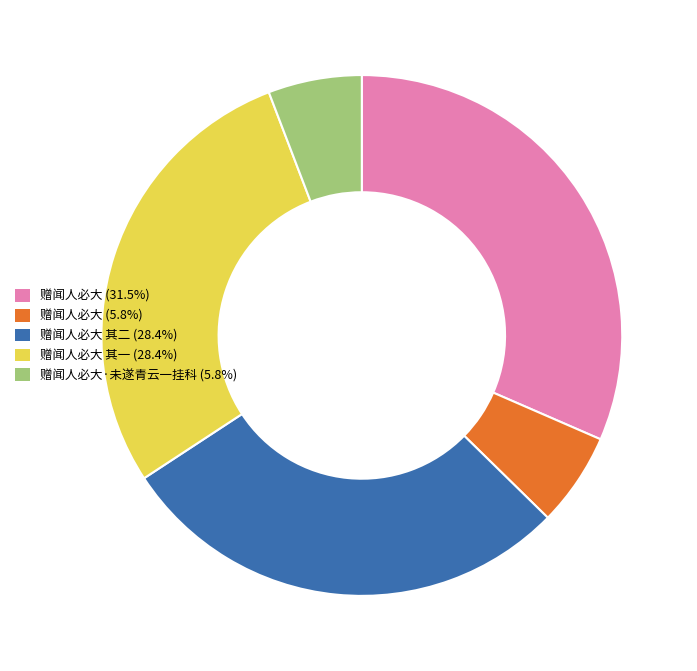

Is there a majority slice in this chart?

No